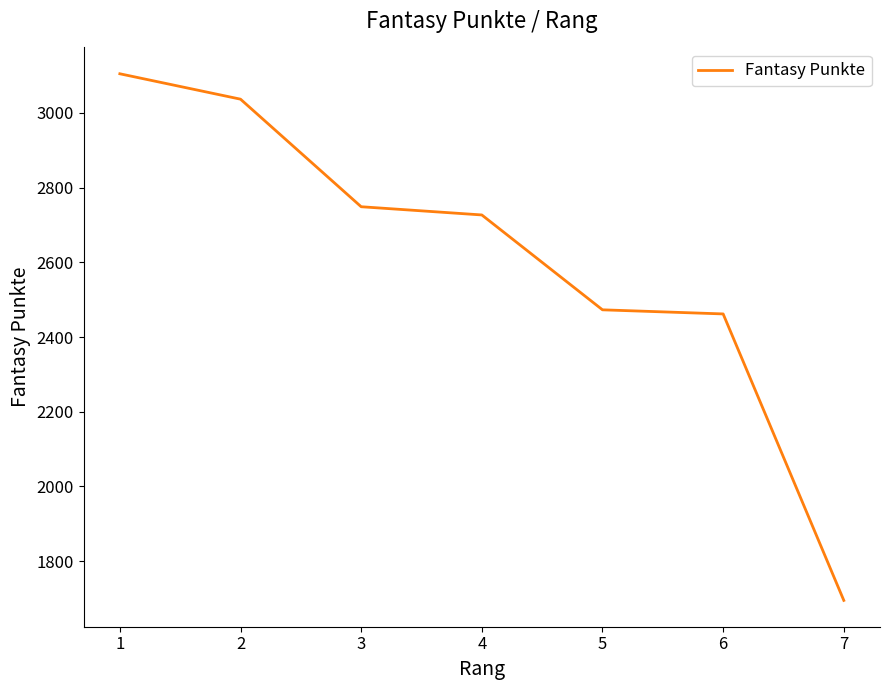

The value at 7 is 3032. True or false?

False